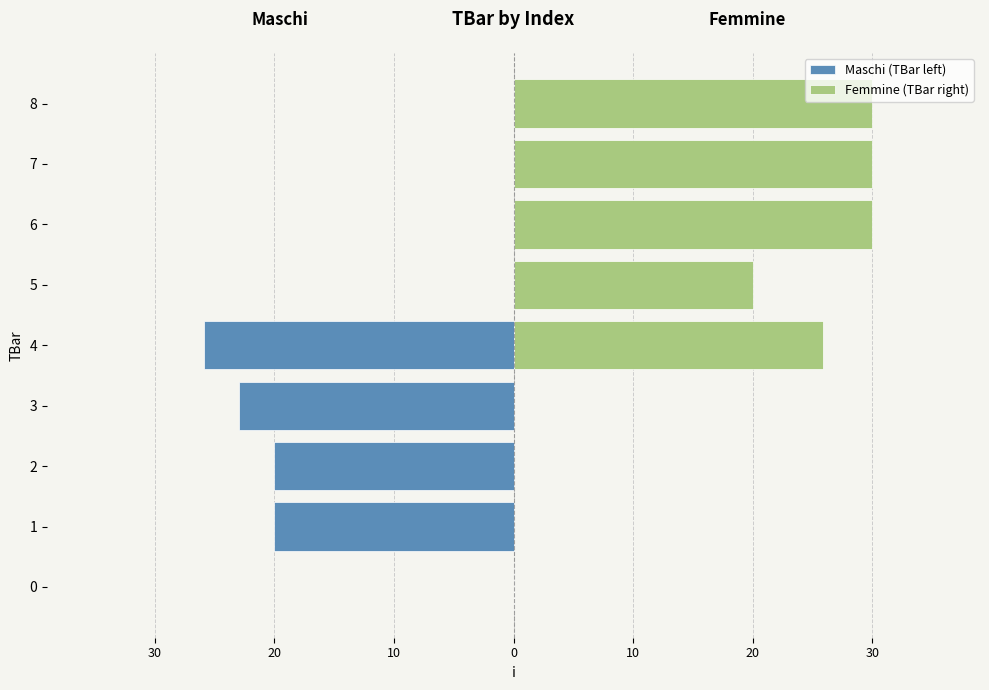

The Femmine (TBar right) series shows 38.4 at 4. True or false?

False